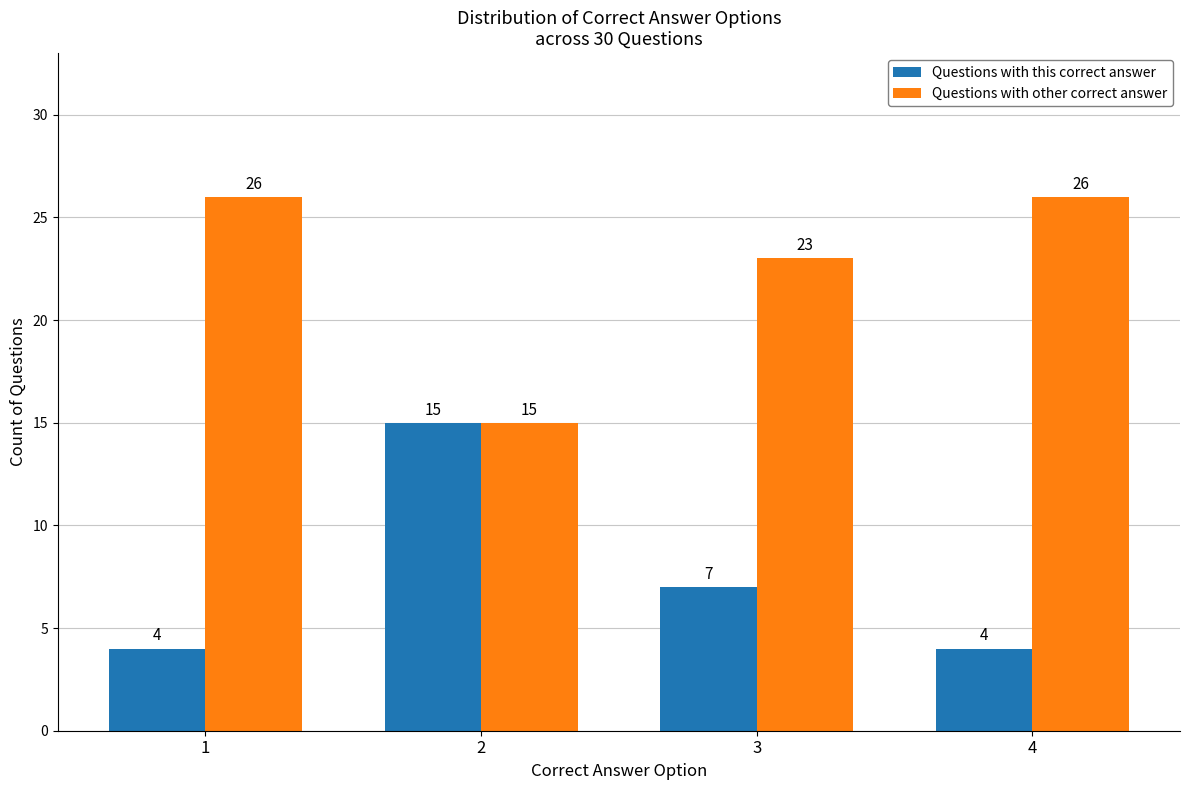

What is the spread (max minus min) of values at 3?

16